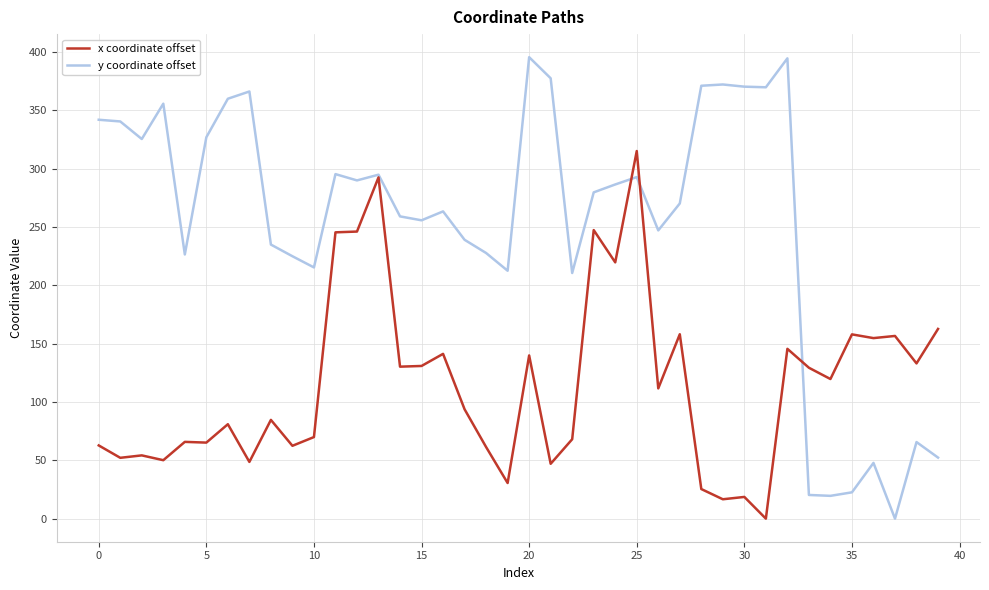

What is the difference between the second highest and second lowest values in the x coordinate offset series?

275.9